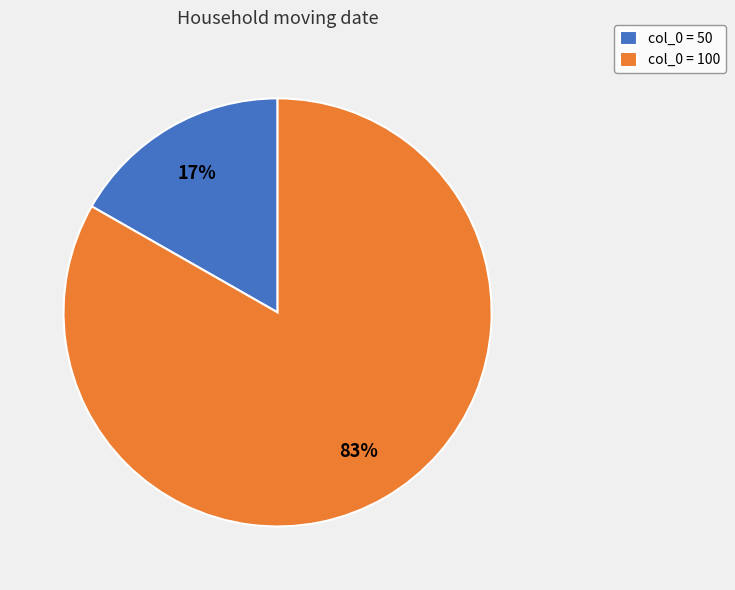

True or false: col_0 = 100 accounts for 83% of the total.

True